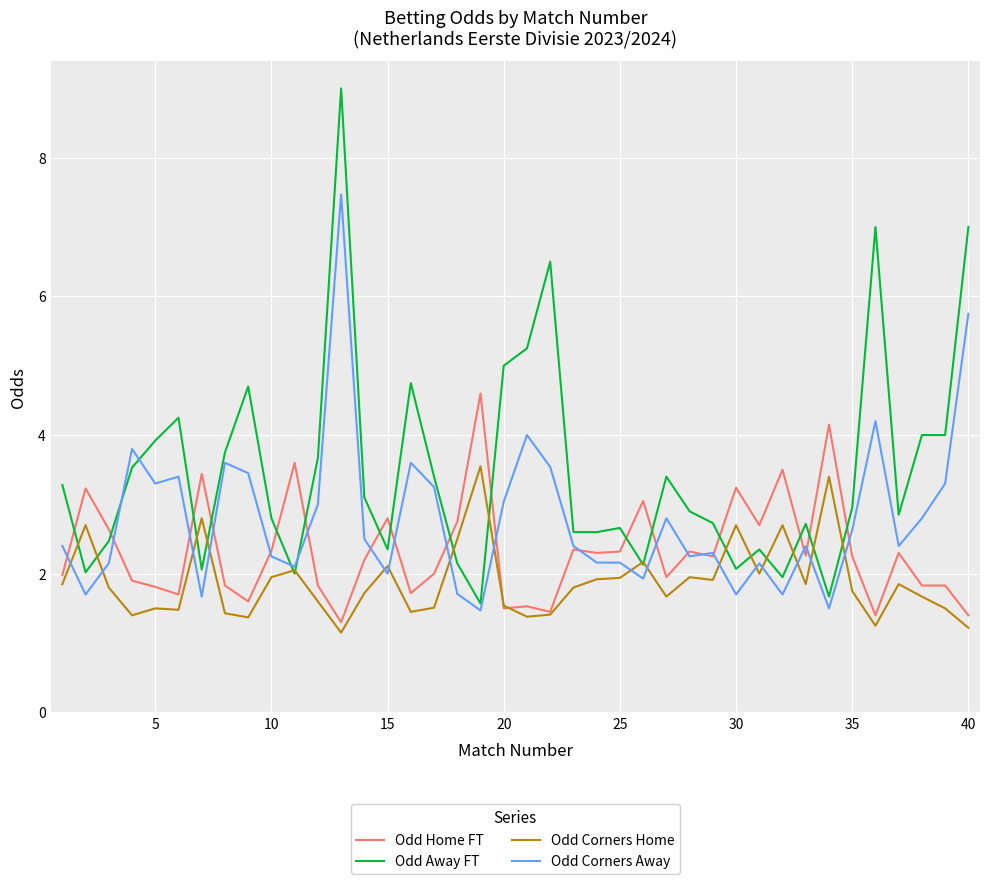

Which series has the widest spread of values?

Odd Away FT